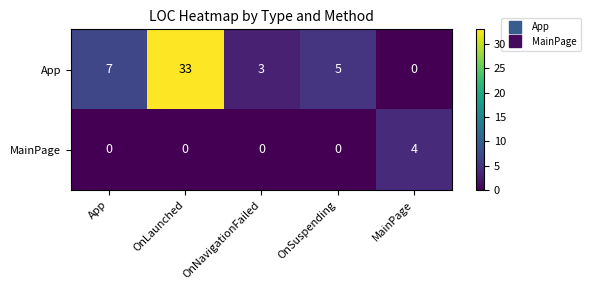

How many data points does each series have?

5